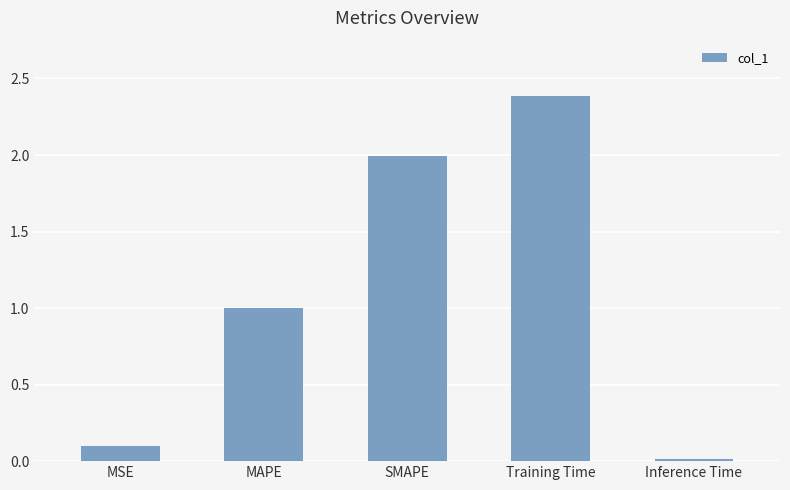

Rank the categories by value from highest to lowest.

Training Time, SMAPE, MAPE, MSE, Inference Time